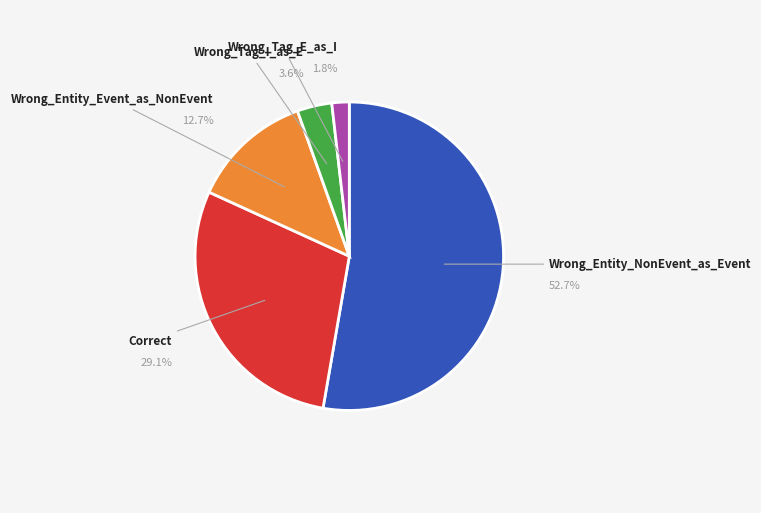

Rank the categories by value from lowest to highest.

Wrong_Tag_E_as_I, Wrong_Tag_I_as_E, Wrong_Entity_Event_as_NonEvent, Correct, Wrong_Entity_NonEvent_as_Event